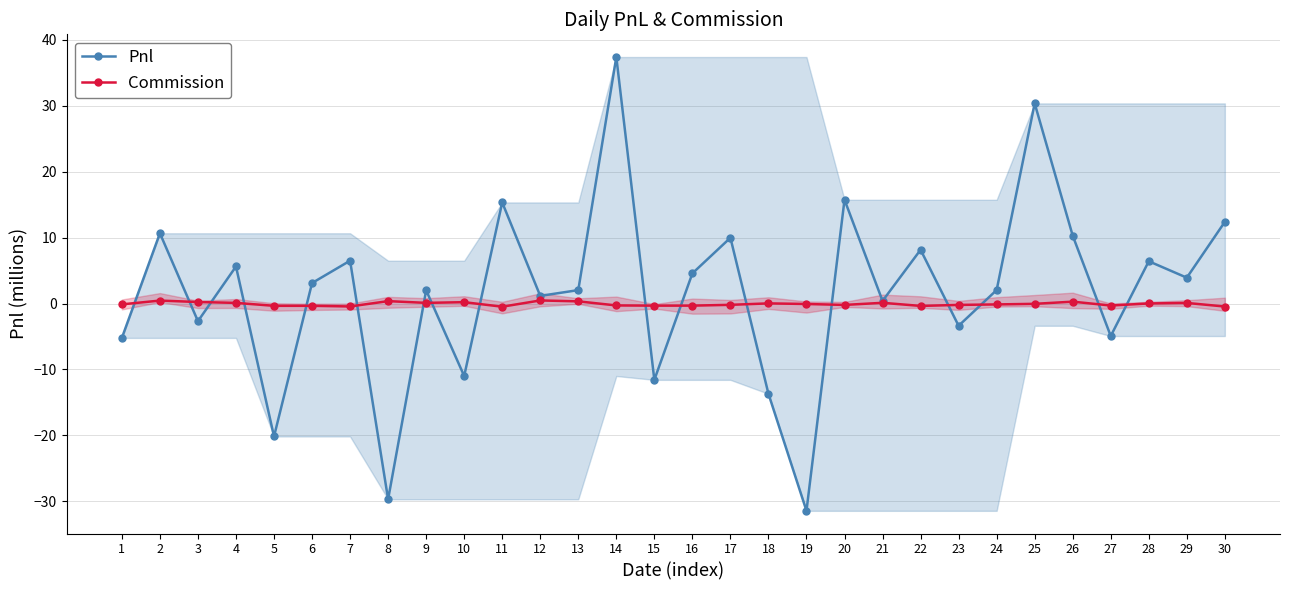

At 28, list the series in order from largest to smallest.

Pnl, Commission